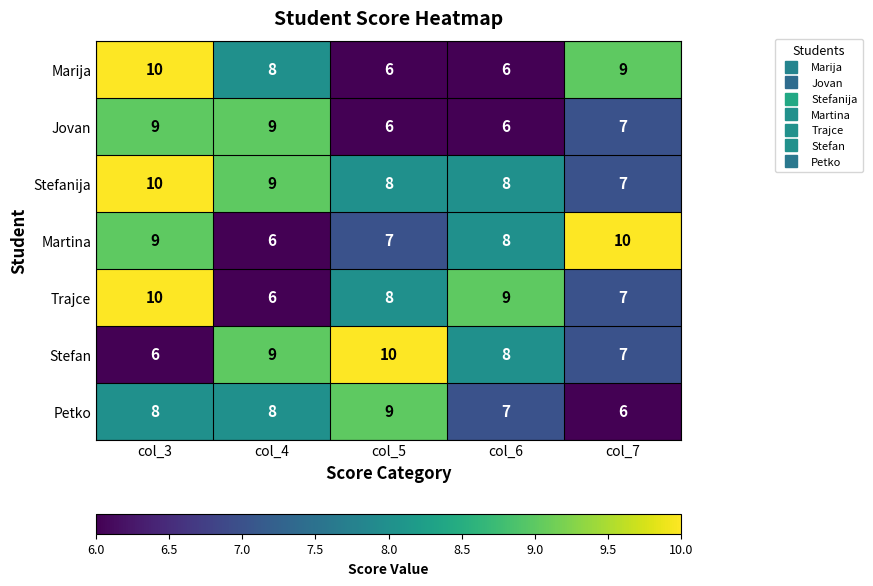

Which series has the largest total across all categories?

Stefanija